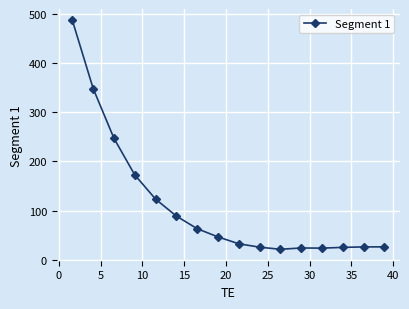

What is the smallest value displayed?

21.4